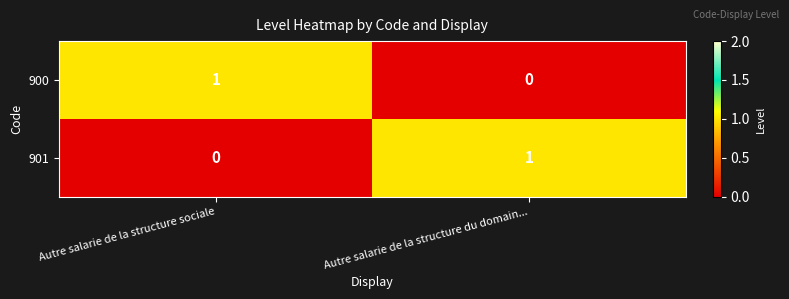

Which category has the lowest value in the 901 series?

Autre salarie de la structure sociale